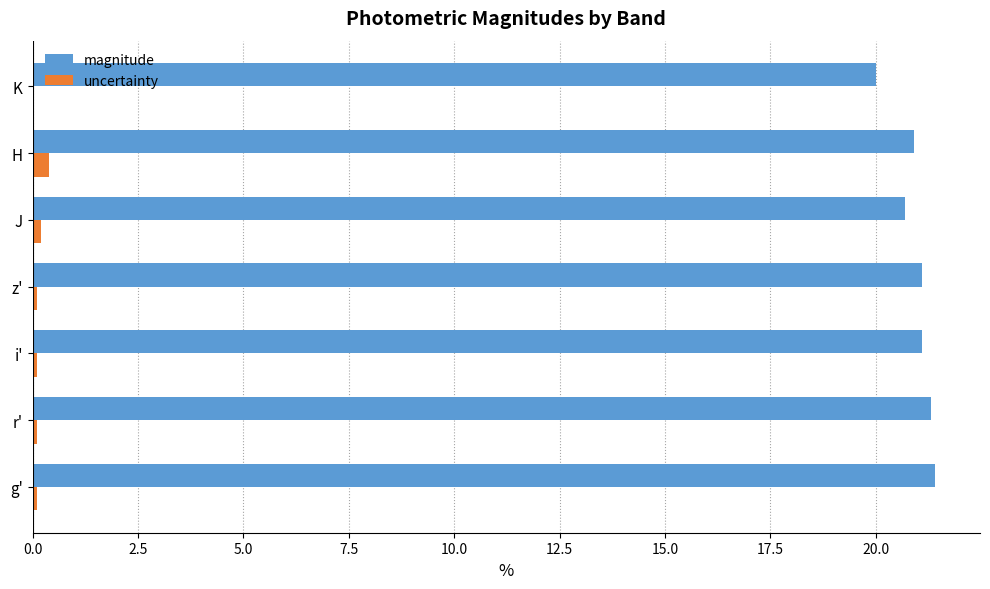

Is the value of magnitude at g' greater than the value of uncertainty at z'?

Yes